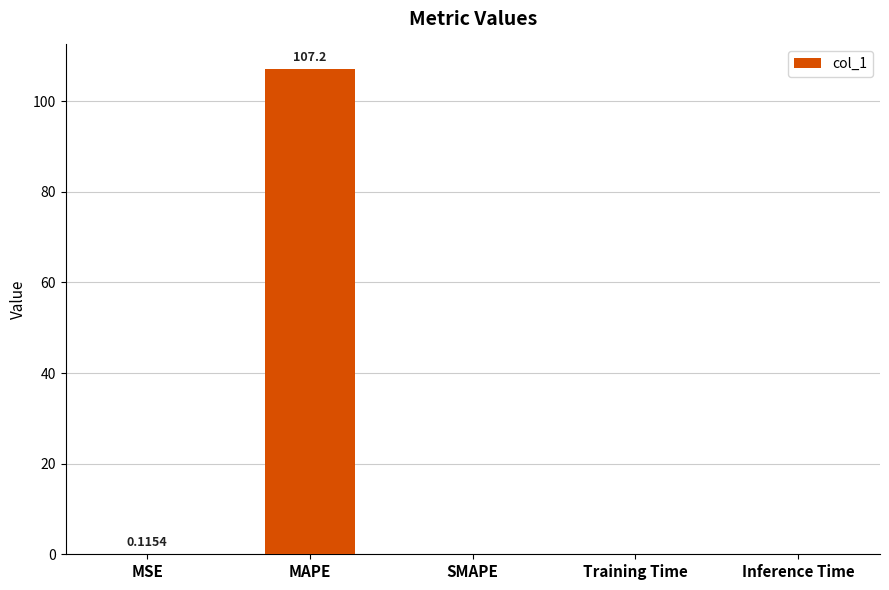

Between MSE and MAPE, which is larger?

MAPE